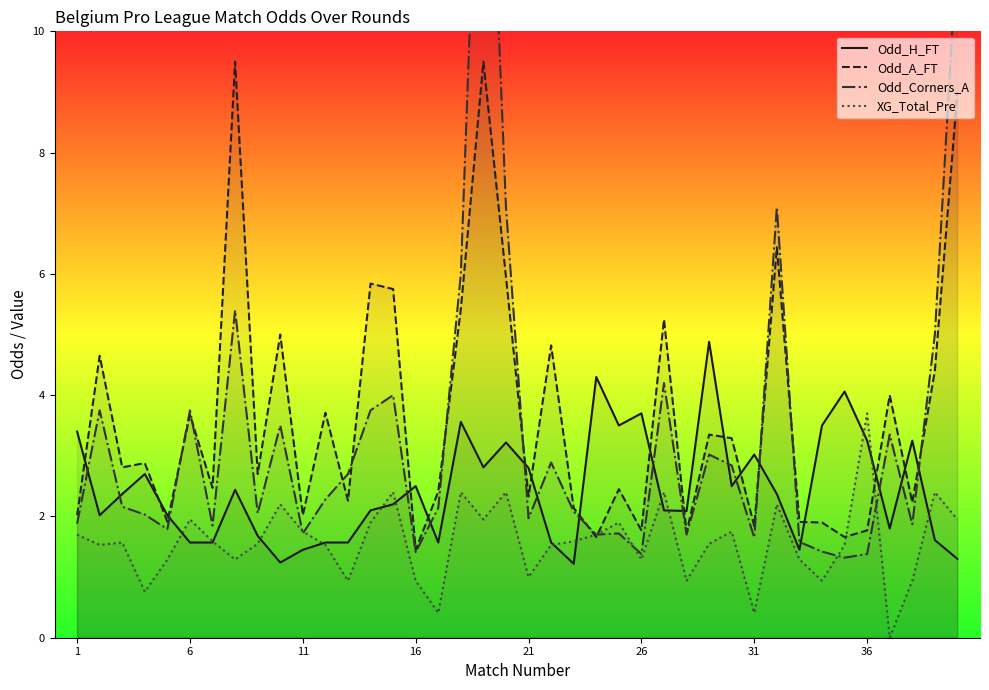

What is the sum of all Odd_H_FT values?

97.8